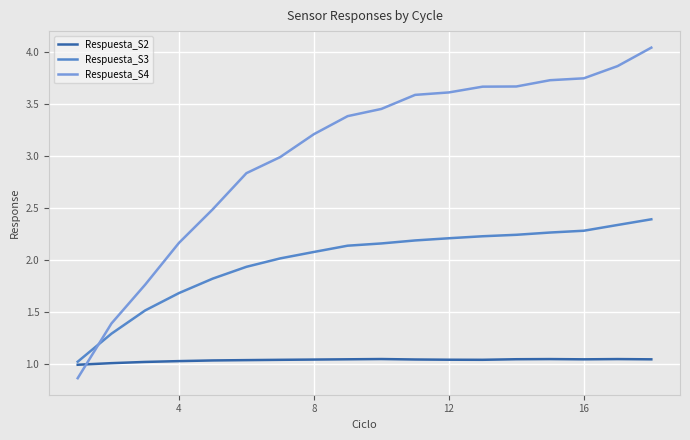

How many values in the Respuesta_S3 series are below 2?

6